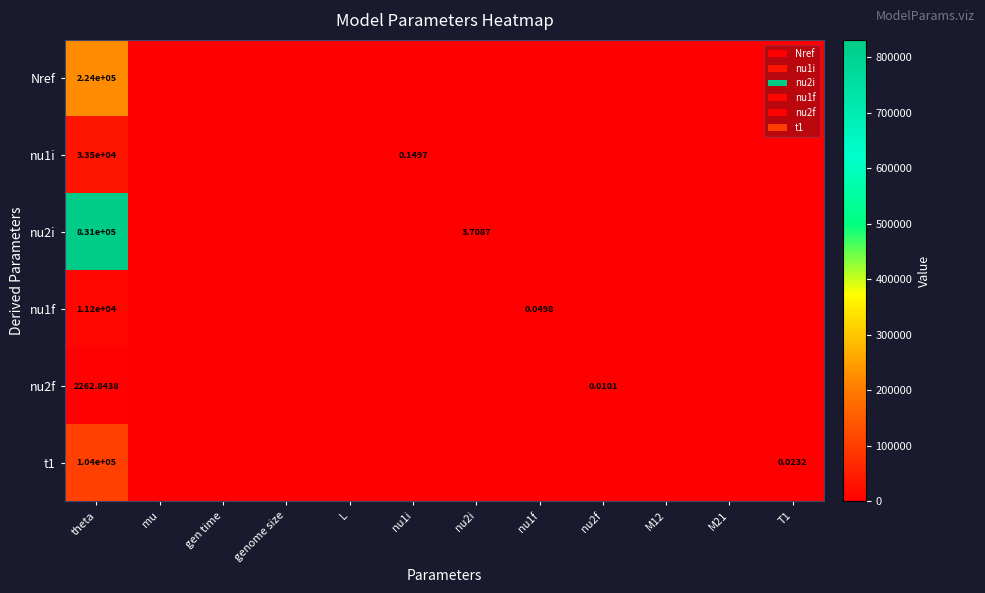

Which category has the highest value in the t1 series?

theta